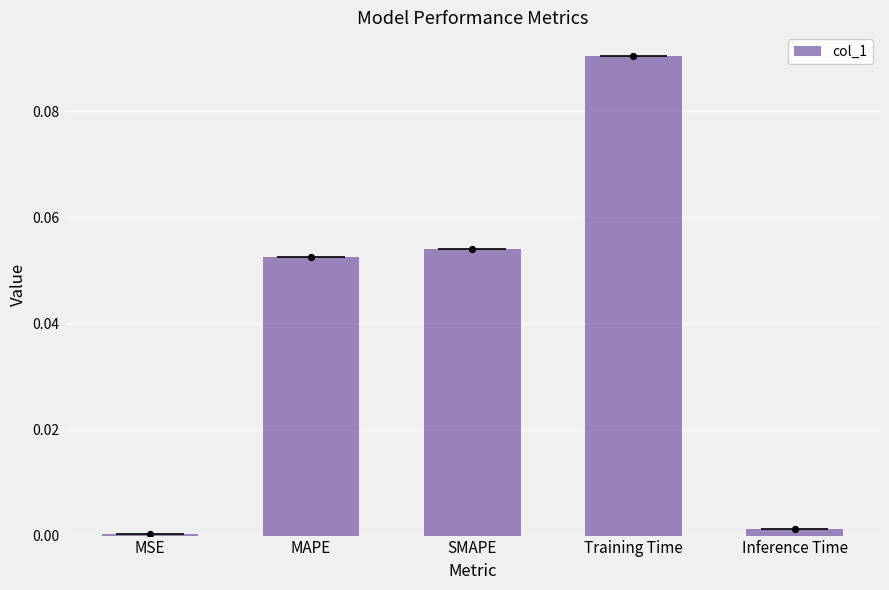

What is the change in value from MSE to Training Time?

+0.1